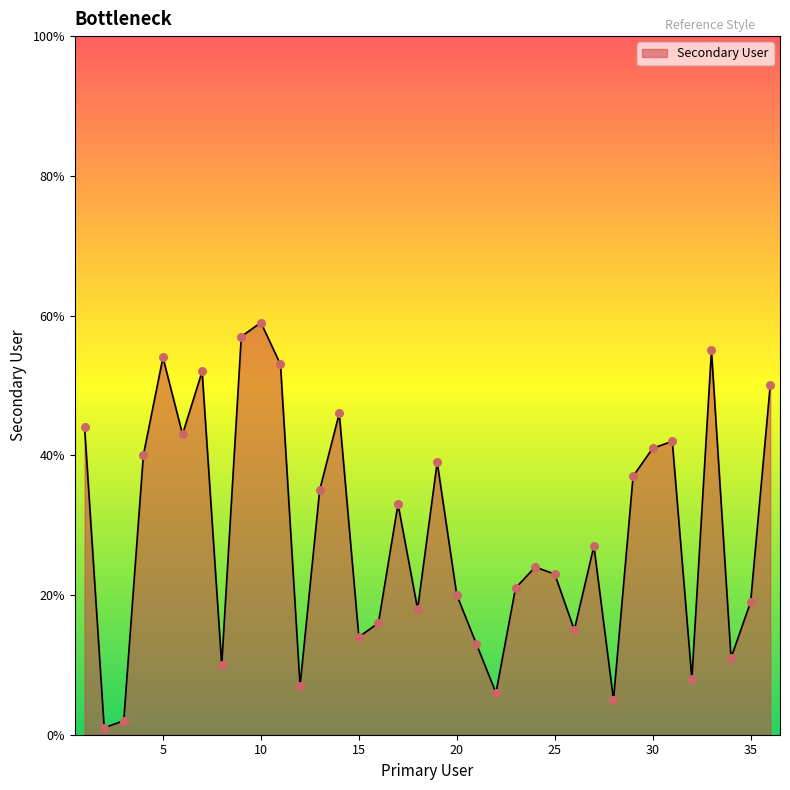

What is the maximum value shown in the chart?

59